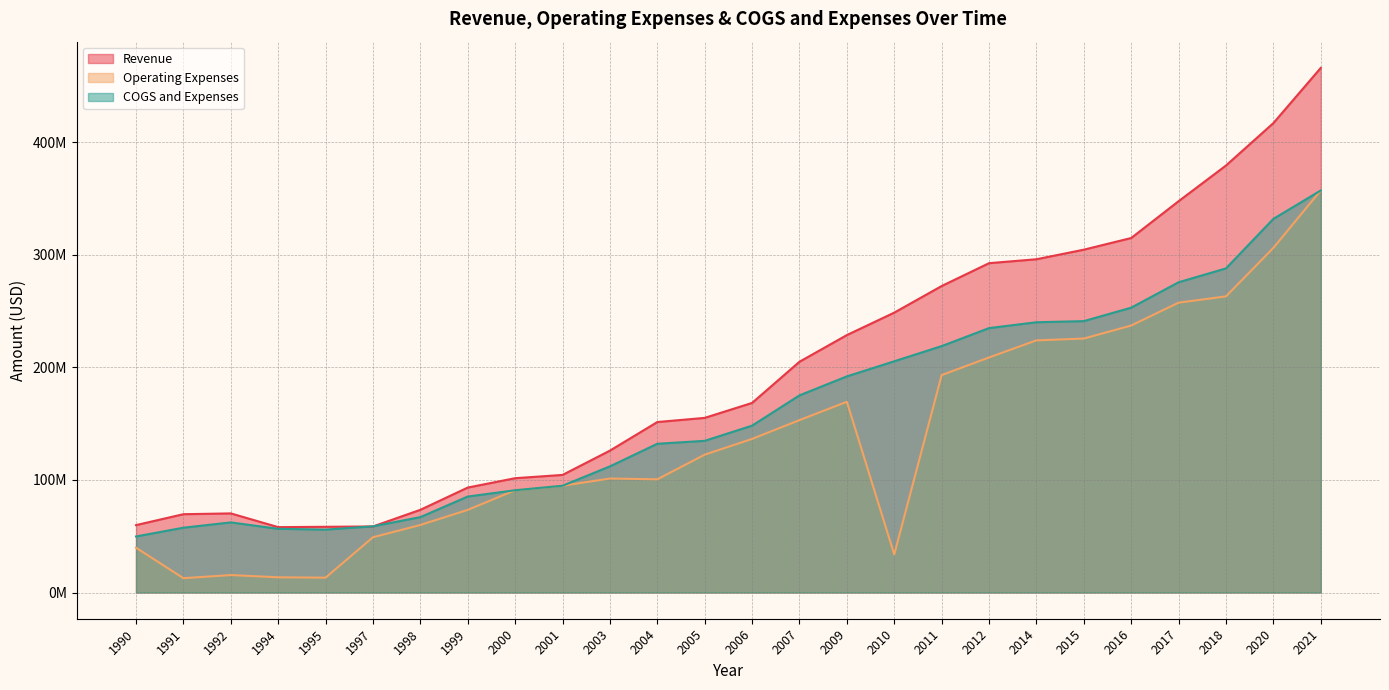

What is the maximum value for Revenue?

466269000